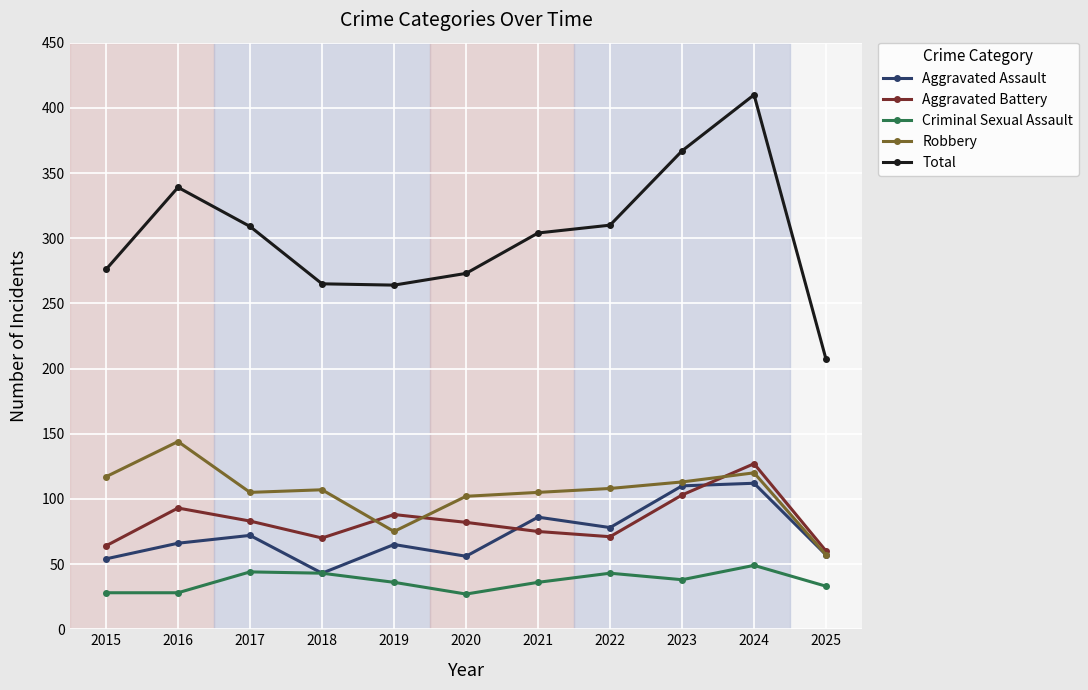

At which label is Aggravated Assault closest to 77?

2022